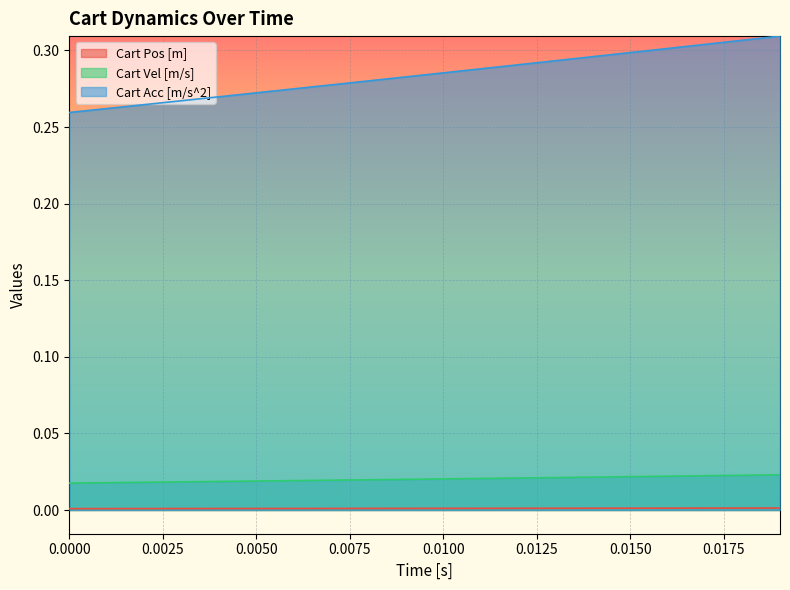

True or false: Cart Pos [m] and Cart Vel [m/s] cross at least once.

False